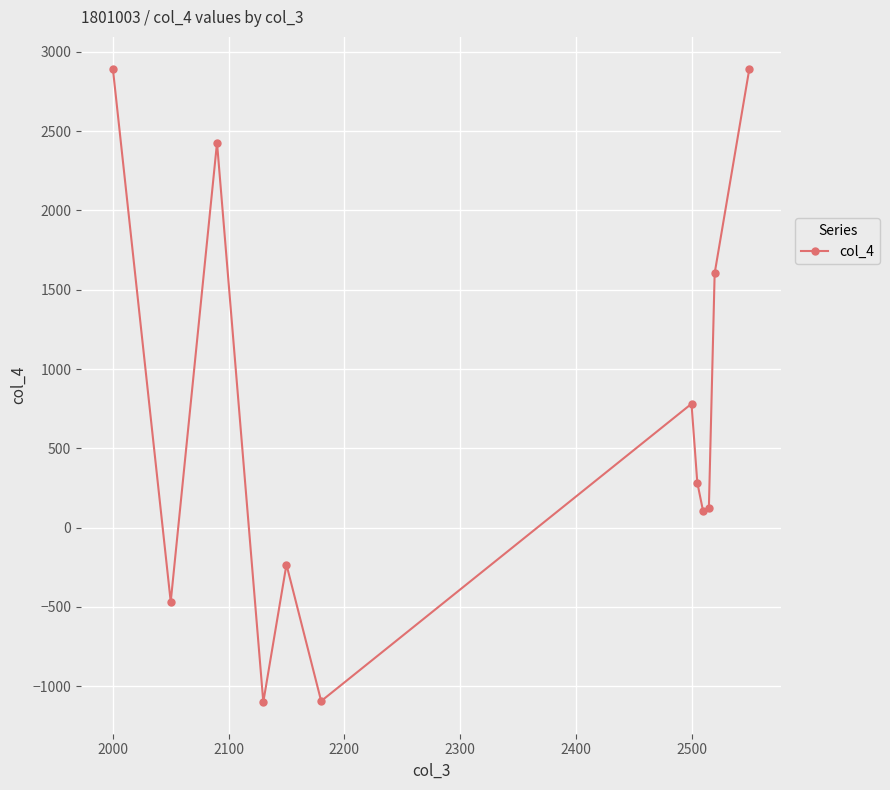

What is the greatest value displayed?

2895